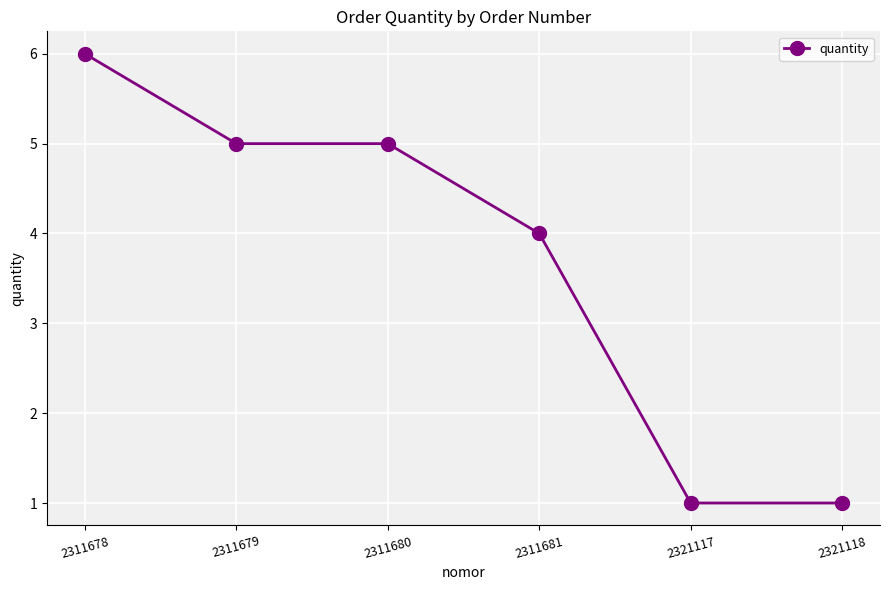

Reading left to right, extract all data points from this chart.

6	5	5	4	1	1